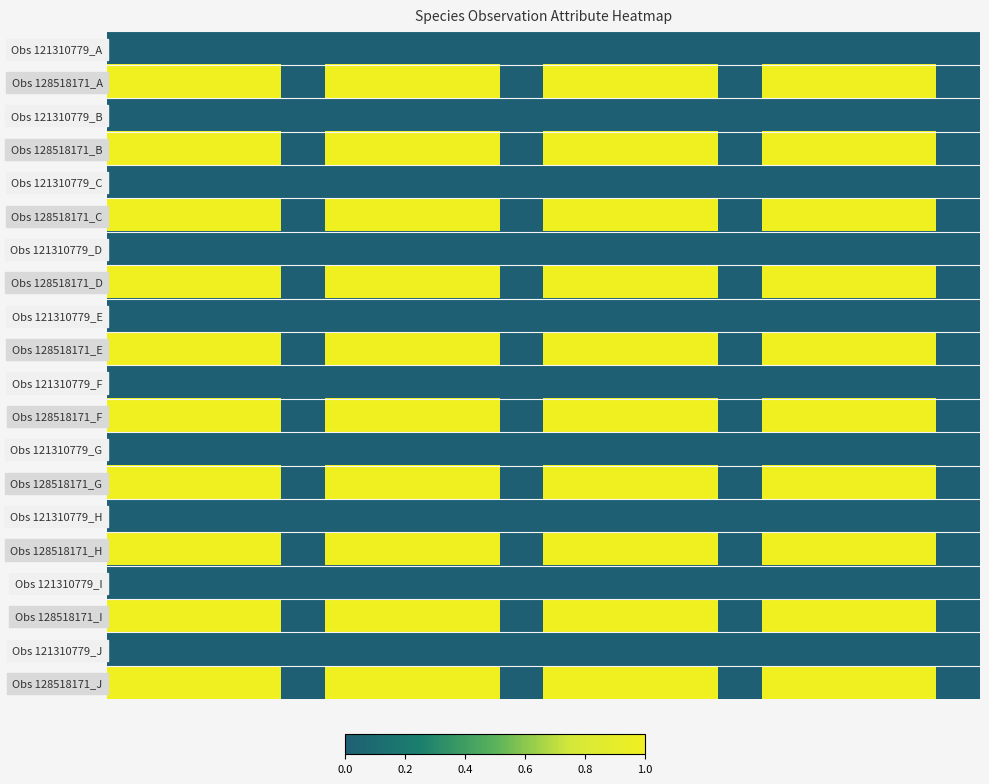

List the series in order of their peak value, highest first.

Obs 128518171_A, Obs 128518171_B, Obs 128518171_C, Obs 128518171_D, Obs 128518171_E, Obs 128518171_F, Obs 128518171_G, Obs 128518171_H, Obs 128518171_I, Obs 128518171_J, Obs 121310779_A, Obs 121310779_B, Obs 121310779_C, Obs 121310779_D, Obs 121310779_E, Obs 121310779_F, Obs 121310779_G, Obs 121310779_H, Obs 121310779_I, Obs 121310779_J